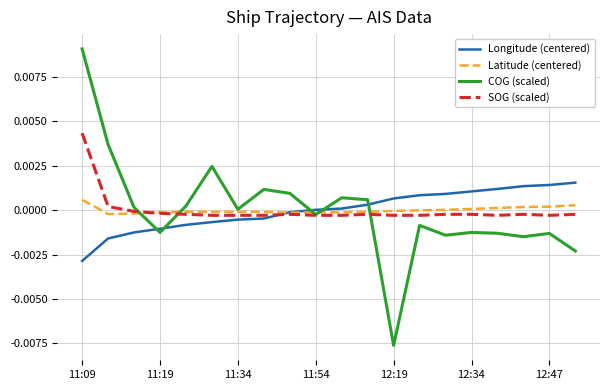

True or false: Latitude (centered) and COG (scaled) cross at least once.

True